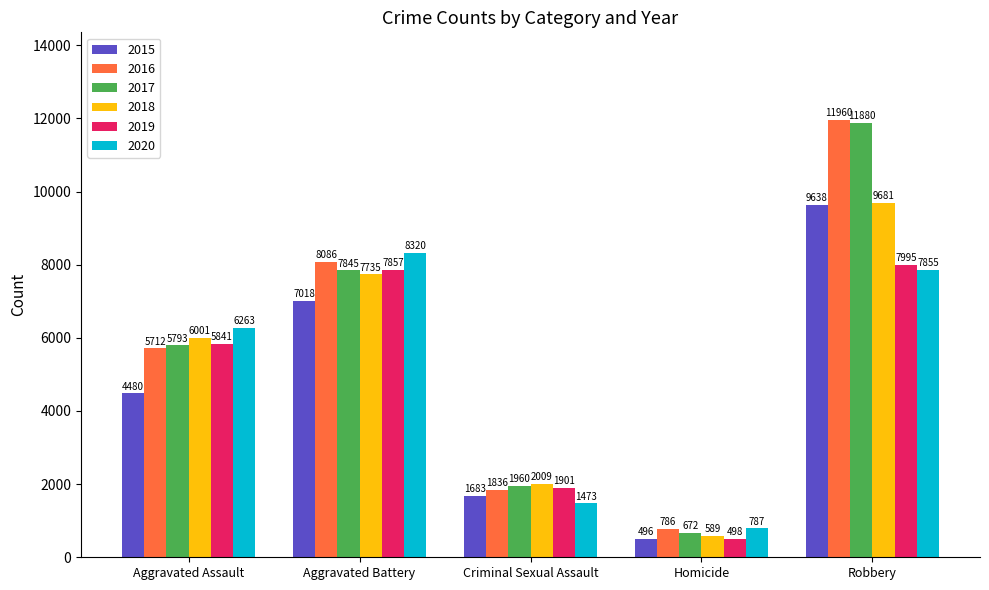

How many series are shown in this chart?

6